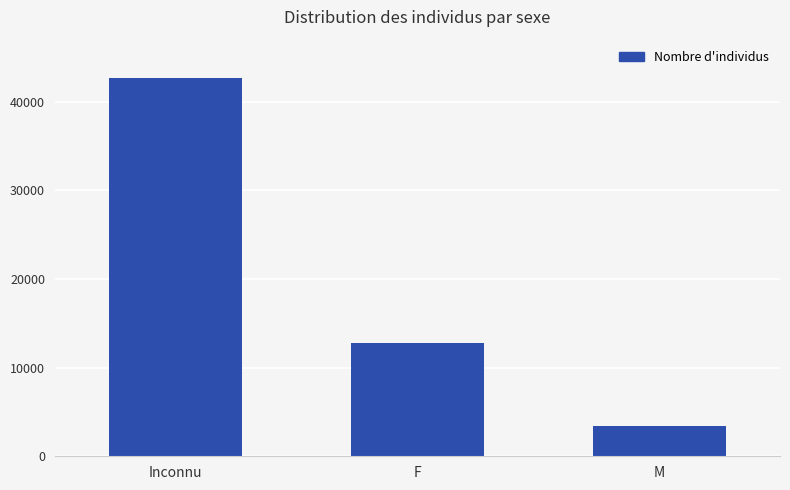

At which label does the data first exceed 12757?

Inconnu